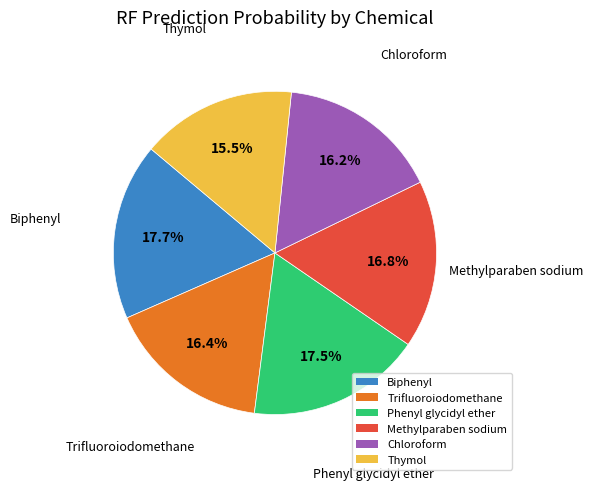

To the nearest percent, what is the difference between the largest and smallest slice percentages?

2%